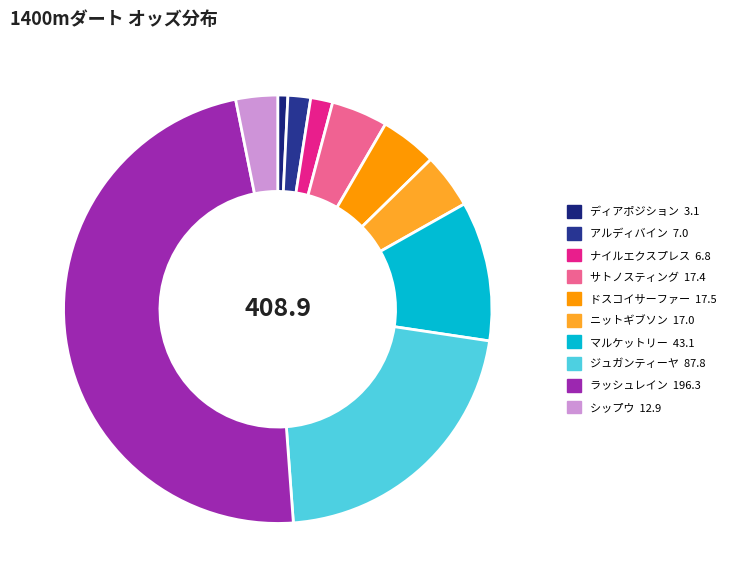

To the nearest percent, what is the average slice percentage?

10%